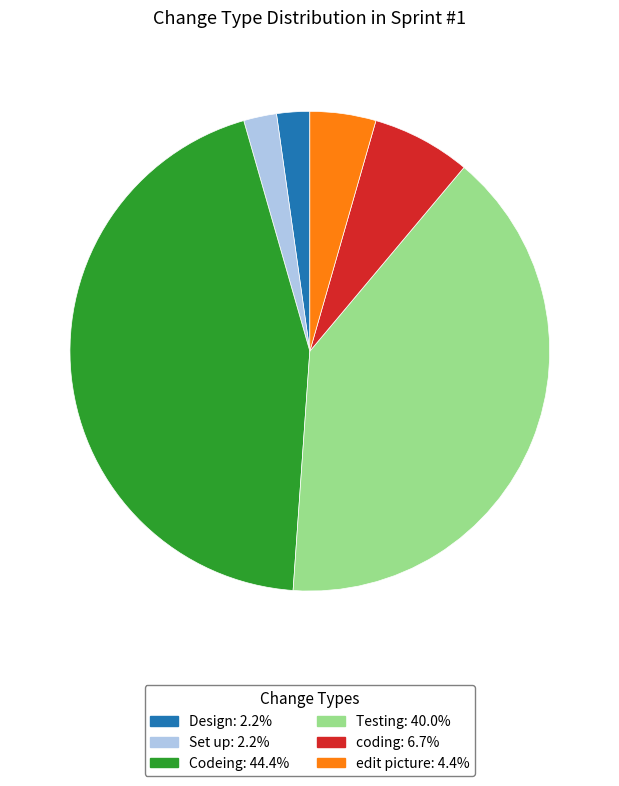

Does any single category account for the majority?

No